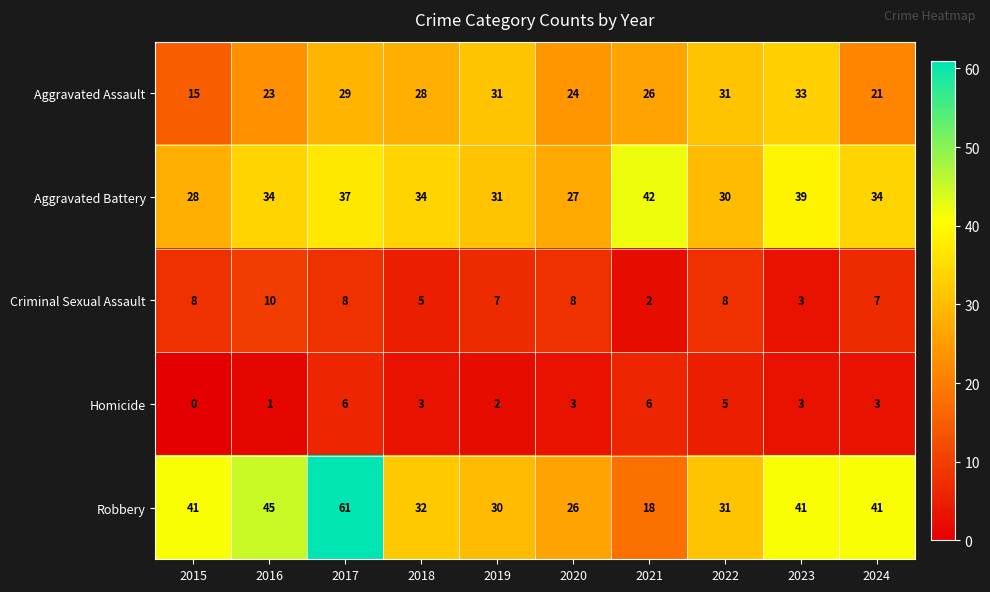

At which category does the chart reach its minimum across all series?

2015